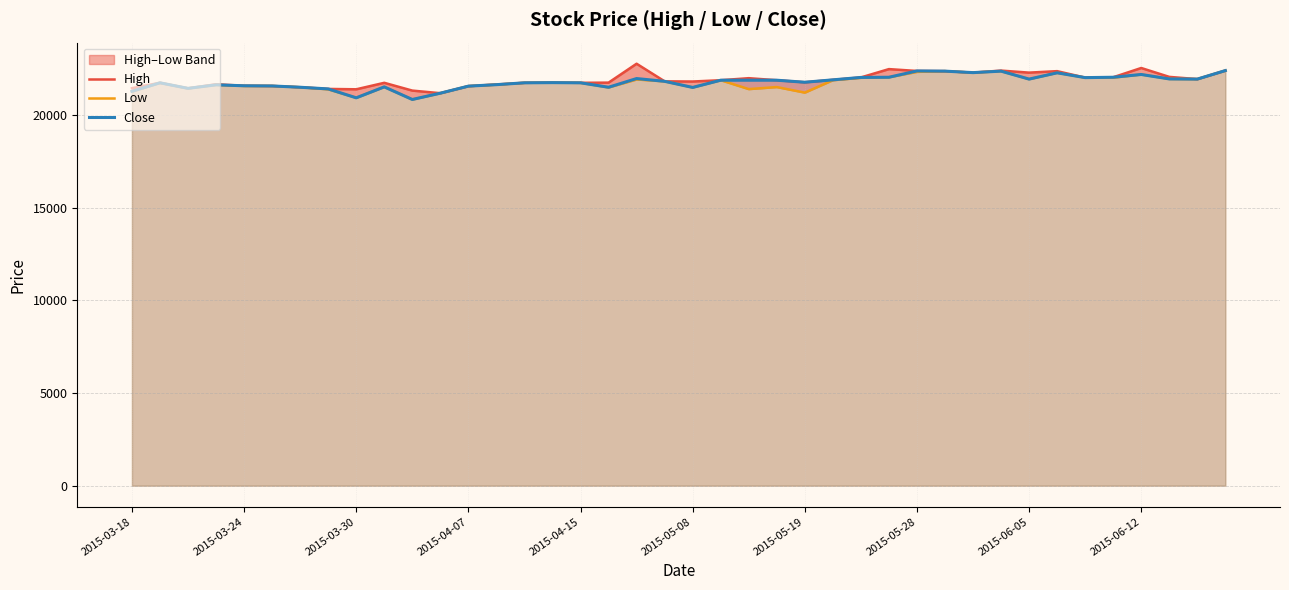

What is the highest value of the Close series?

22410